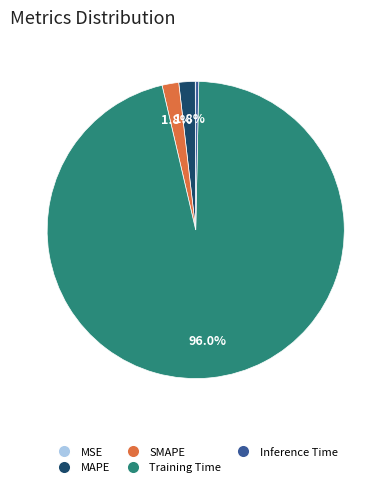

Between SMAPE and Training Time, which is larger?

Training Time